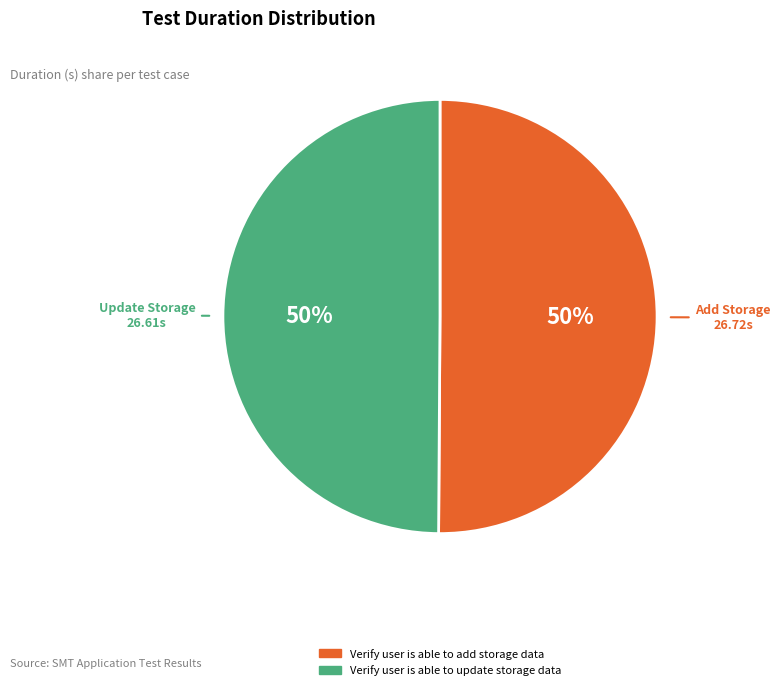

To the nearest percent, what percentage of the pie is Verify user is able to add storage data?

50%